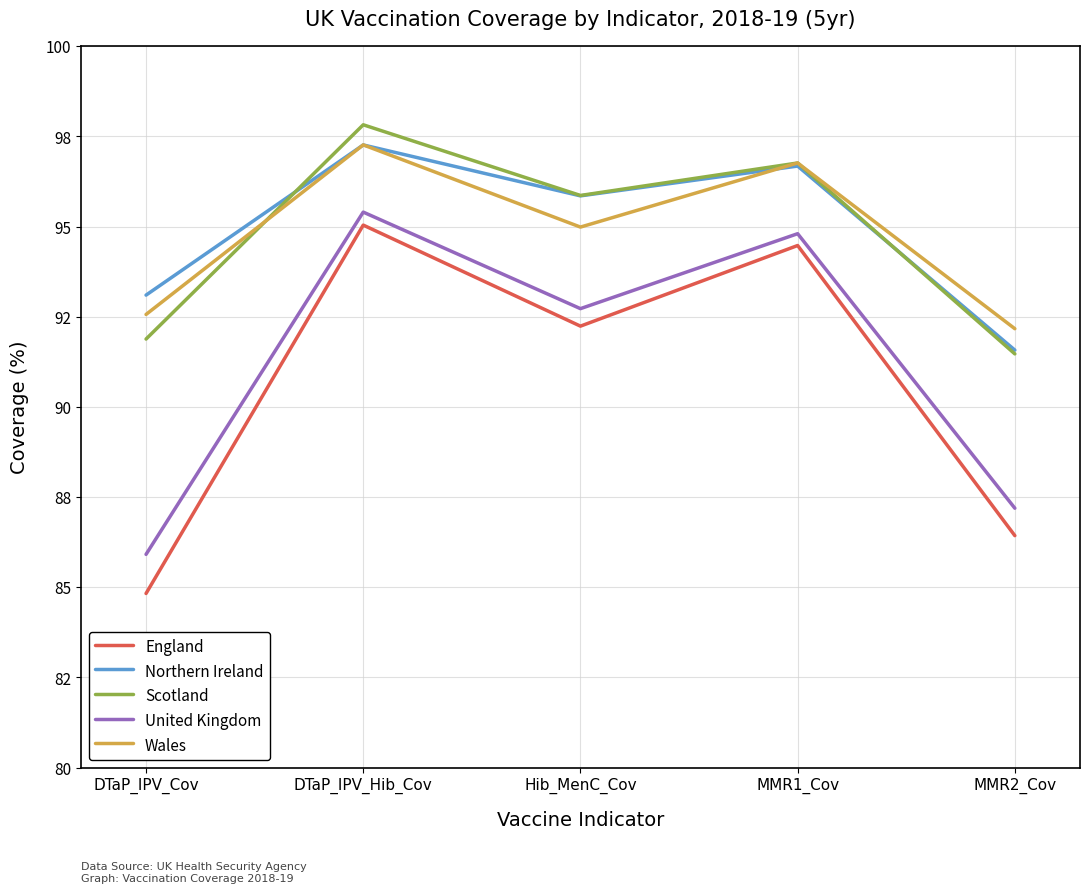

How many interior local valleys does the Scotland series have?

1